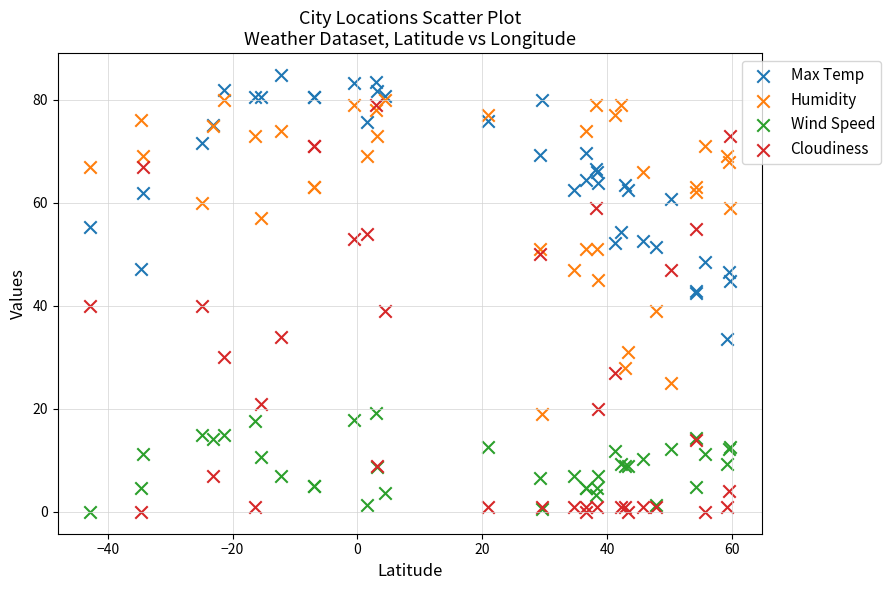

Which series has the widest spread of Y values?

Cloudiness